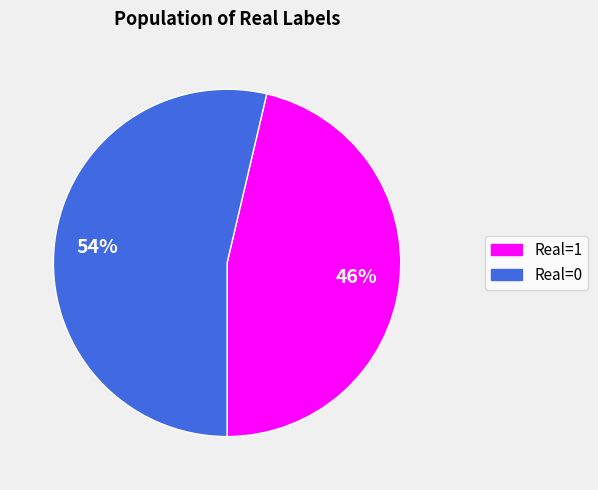

Is it true that Real=0 is 59% of the pie?

False